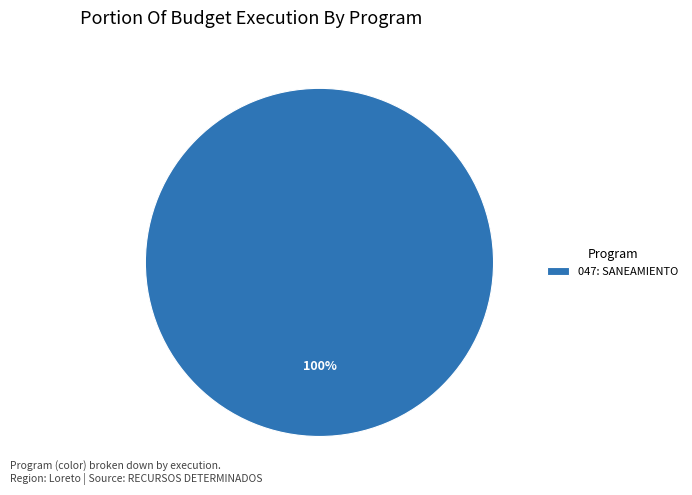

To the nearest percent, what percentage of the pie is 047: SANEAMIENTO?

100%